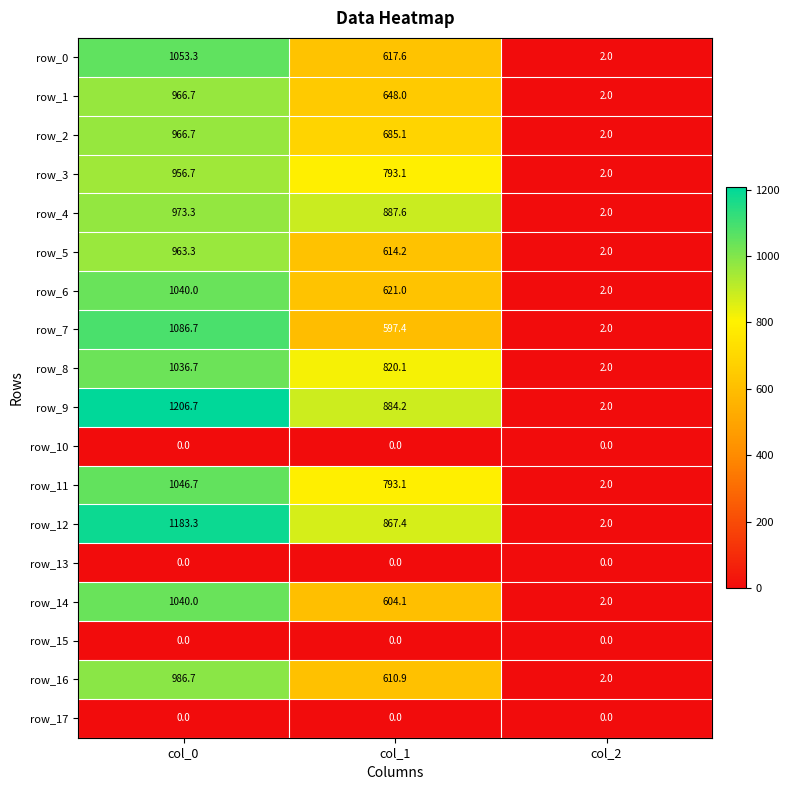

Reading left to right, transcribe all the data shown in this chart.

row_0: 1053.3	617.6	2.0
row_1: 966.7	648.0	2.0
row_2: 966.7	685.1	2.0
row_3: 956.7	793.1	2.0
row_4: 973.3	887.6	2.0
row_5: 963.3	614.2	2.0
row_6: 1040.0	621.0	2.0
row_7: 1086.7	597.4	2.0
row_8: 1036.7	820.1	2.0
row_9: 1206.7	884.2	2.0
row_10: 0.0	0.0	0.0
row_11: 1046.7	793.1	2.0
row_12: 1183.3	867.4	2.0
row_13: 0.0	0.0	0.0
row_14: 1040.0	604.1	2.0
row_15: 0.0	0.0	0.0
row_16: 986.7	610.9	2.0
row_17: 0.0	0.0	0.0